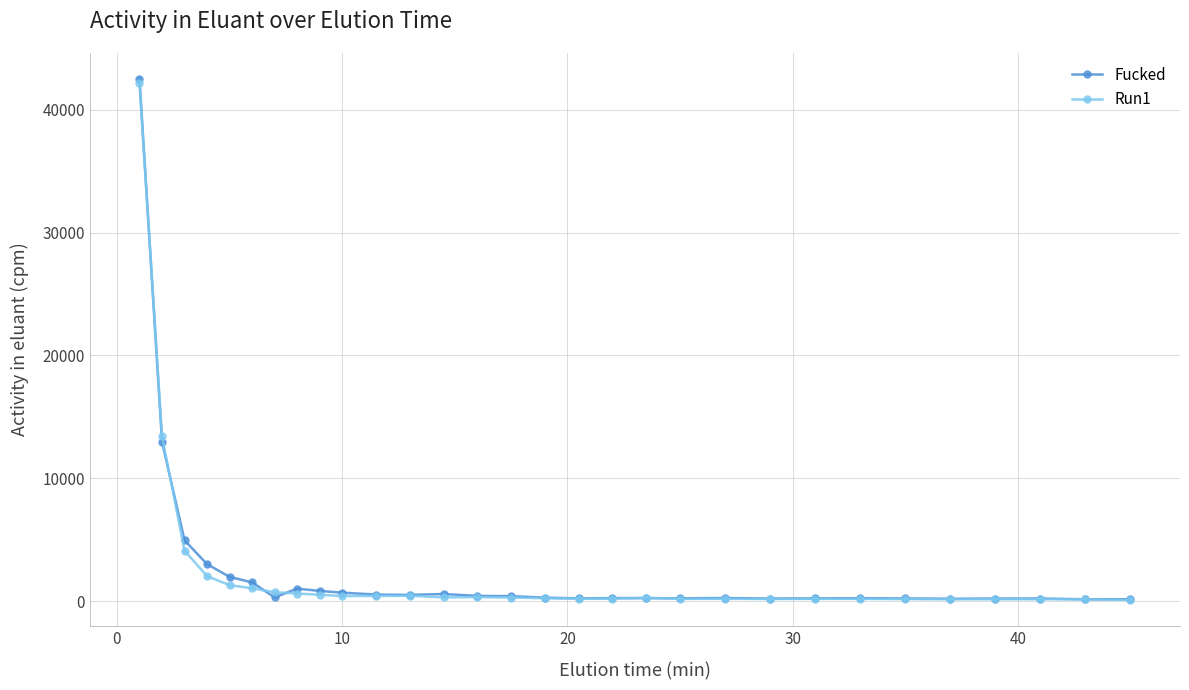

True or false: Run1 has more than 0 points higher than both neighbors.

True